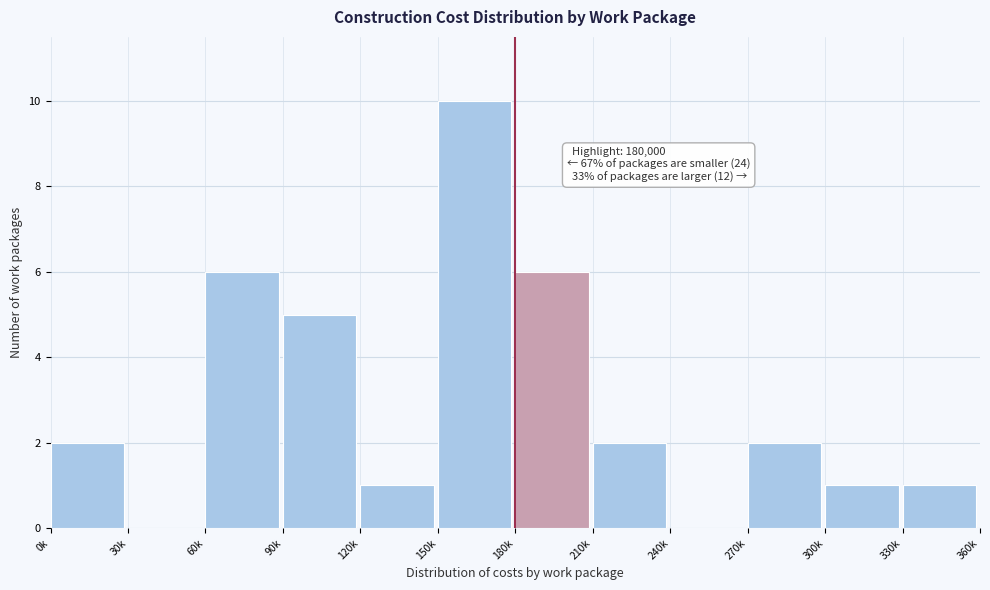

Reading left to right, transcribe all the data shown in this chart.

0k=2	30k=0	60k=6	90k=5	120k=1	150k=10	180k=6	210k=2	240k=0	270k=2	300k=1	330k=1